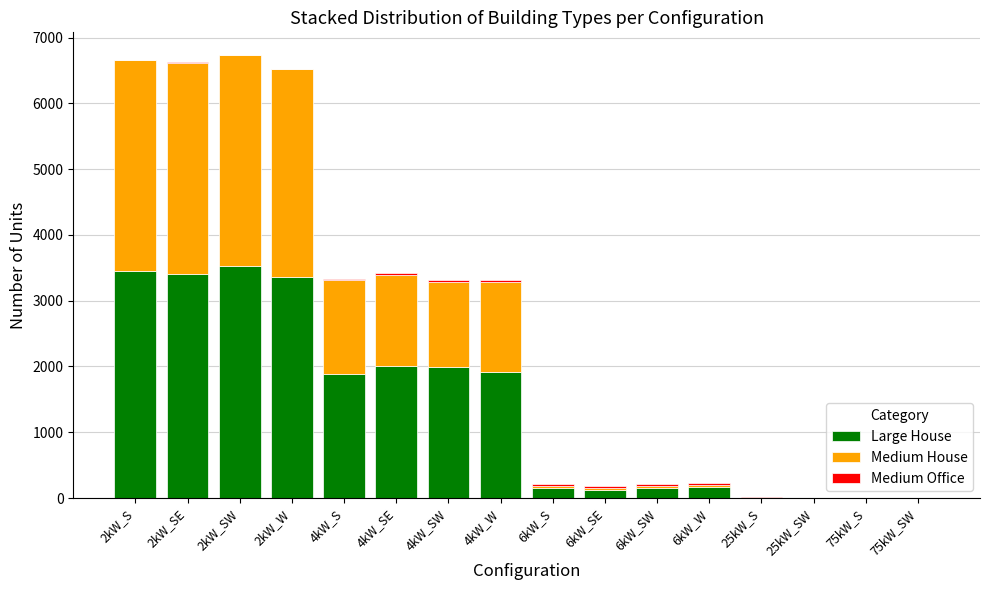

What is the highest value of the Large House series?

3528